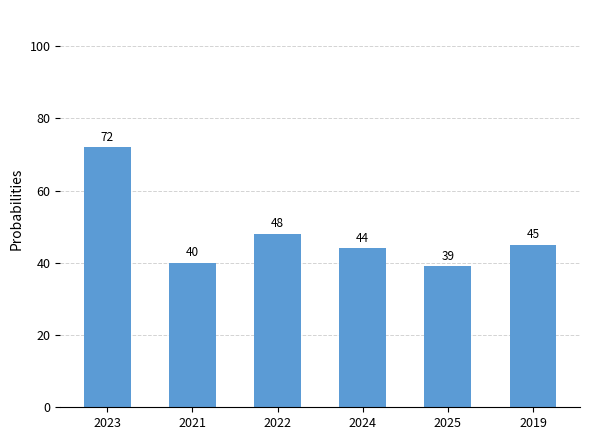

What is the difference between the values at 2019 and 2021?

5